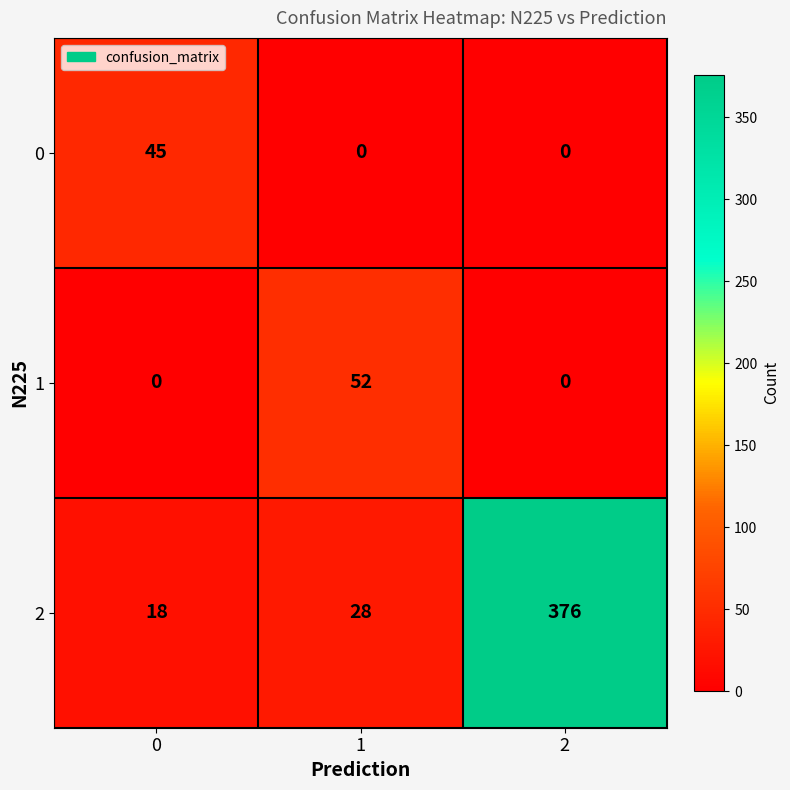

What is the maximum value shown in the chart?

376